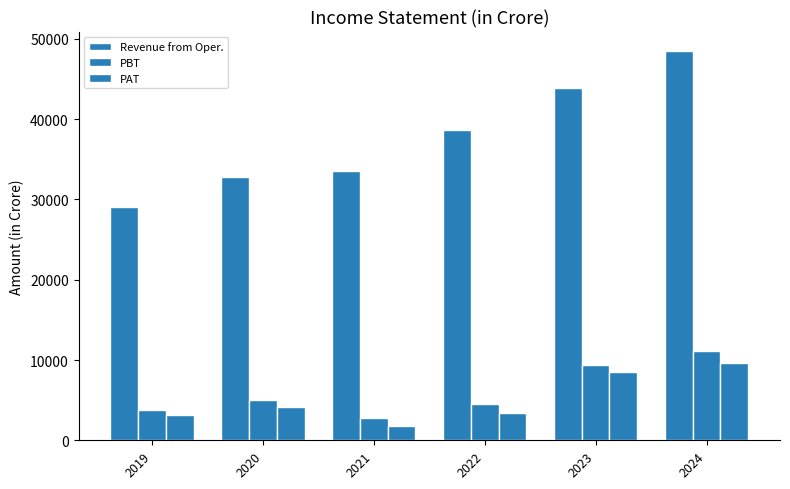

How many bars are there in each group?

3